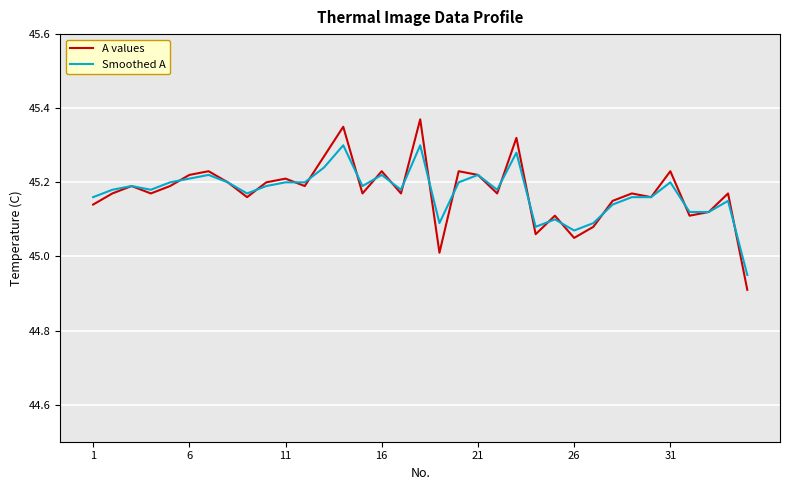

After their last crossing, which series has the higher values: Smoothed A or A values?

Smoothed A